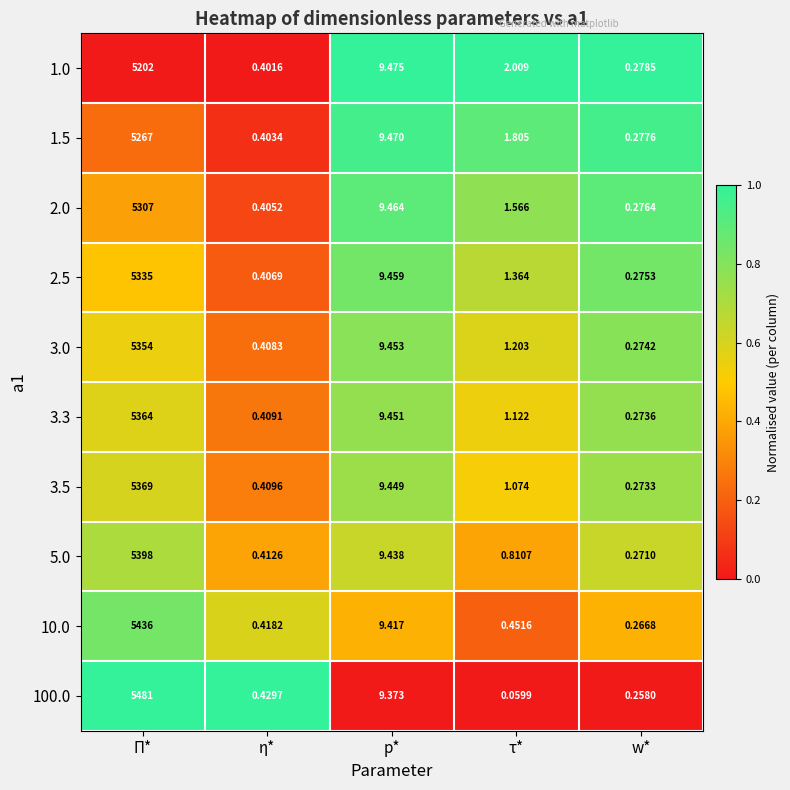

Rank the series by their maximum value, from lowest to highest.

1.0, 1.5, 2.0, 2.5, 3.0, 3.3, 3.5, 5.0, 10.0, 100.0